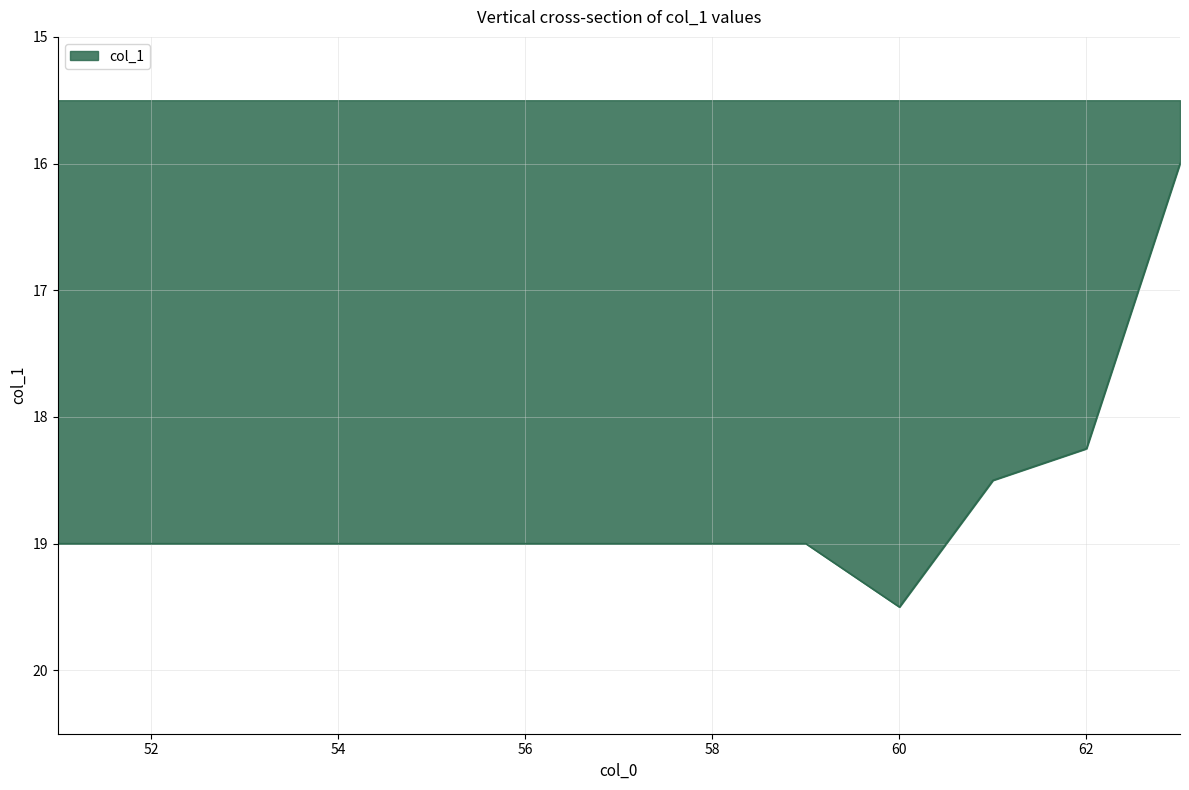

What is the difference between the maximum and minimum values?

3.5